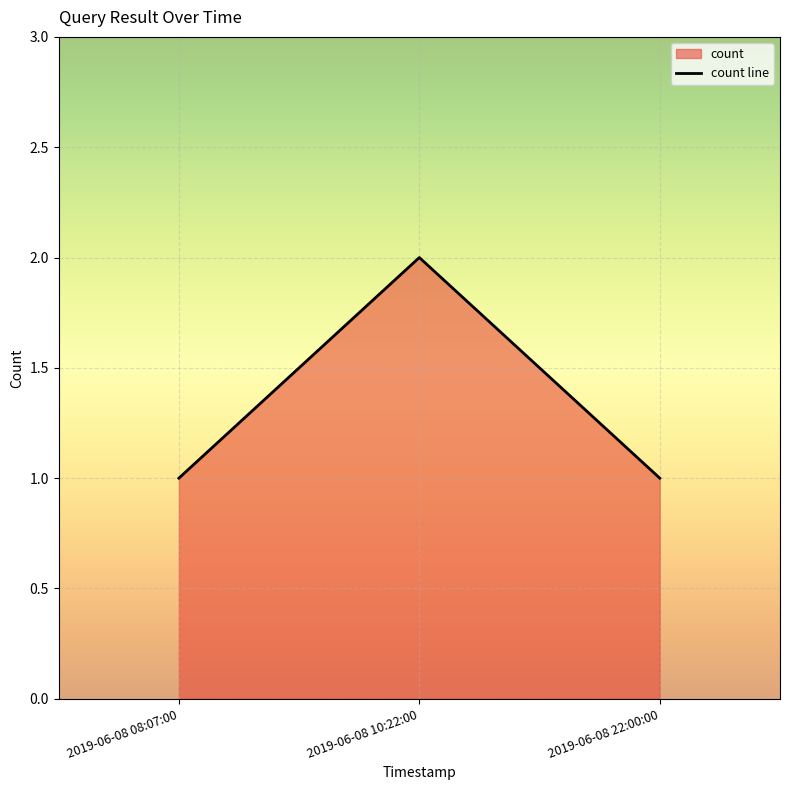

Reading right to left, list all the values displayed in this chart.

2019-06-08 22:00:00=1	2019-06-08 10:22:00=2	2019-06-08 08:07:00=1